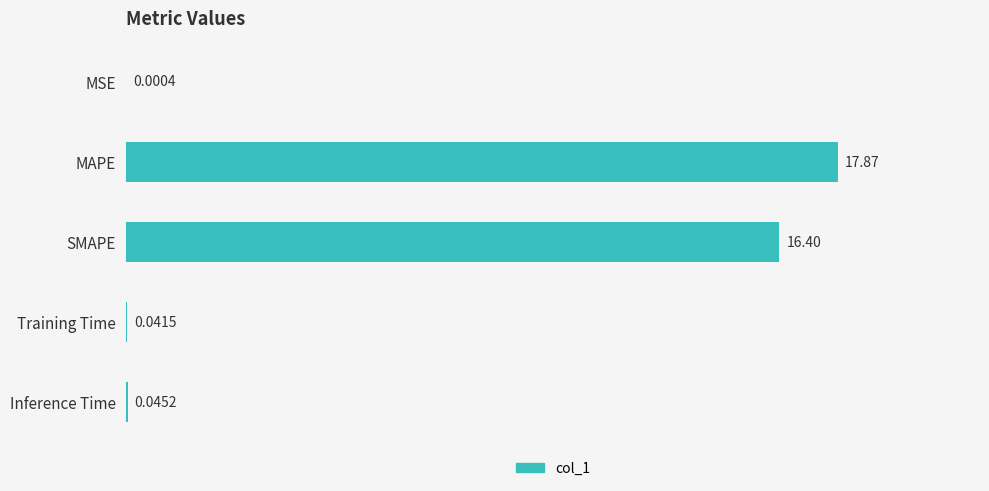

What is the sum of all values?

34.4